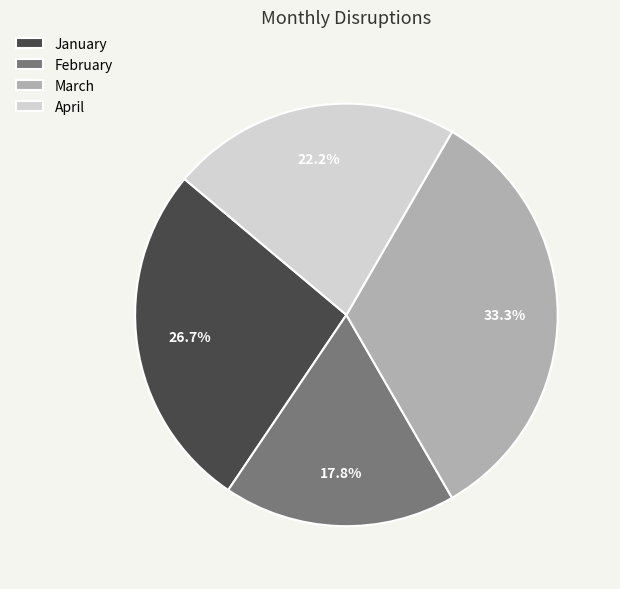

How many segments does this pie chart have?

4